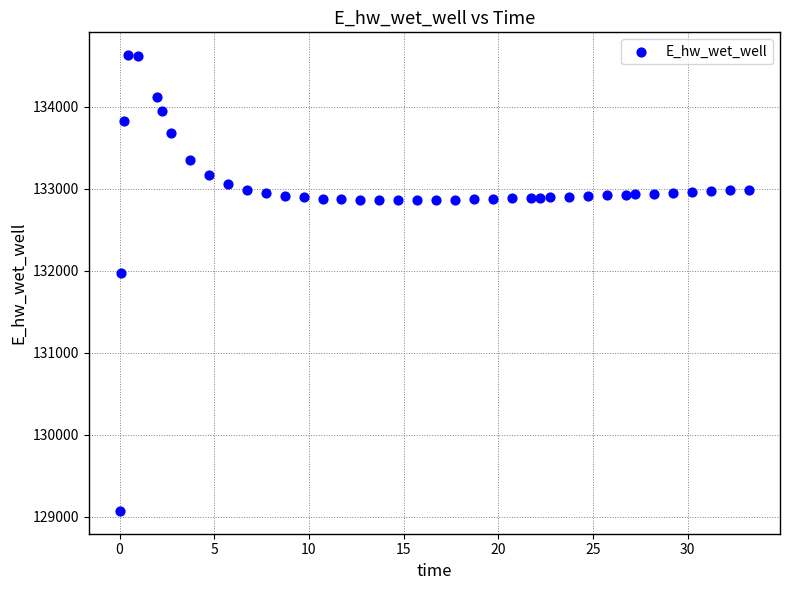

What is the range of X values (max minus min)?

33.2